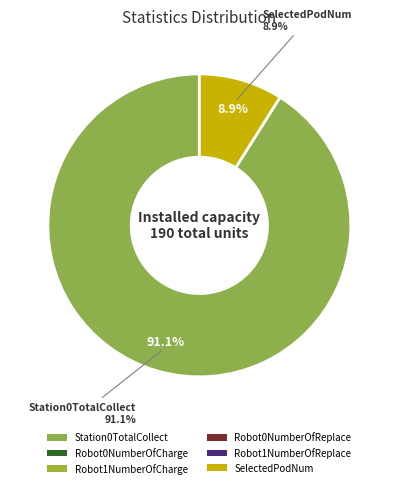

Between SelectedPodNum and Station0TotalCollect, which is larger?

Station0TotalCollect